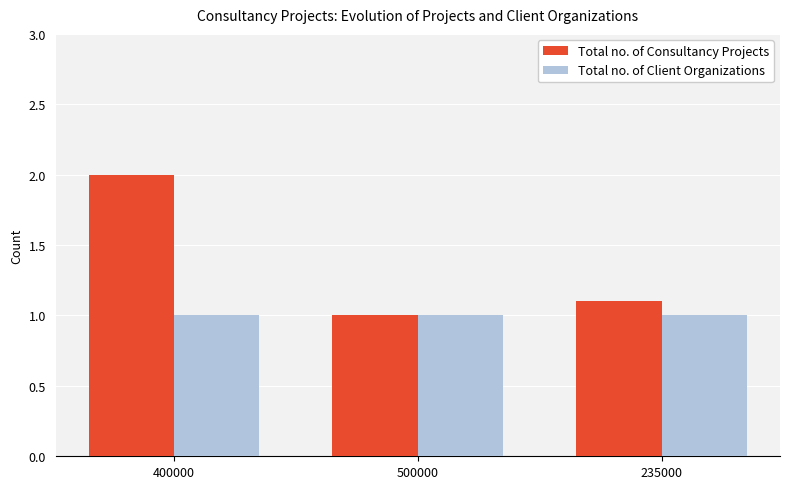

Reading left to right, list all the values displayed in this chart.

Total no. of Consultancy Projects: 400000=2.0	500000=1.0	235000=1.1
Total no. of Client Organizations: 400000=1.0	500000=1.0	235000=1.0